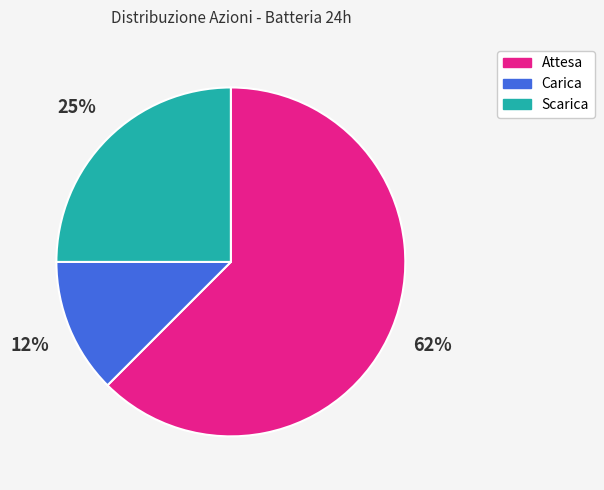

Rank the categories by value from highest to lowest.

Attesa, Scarica, Carica